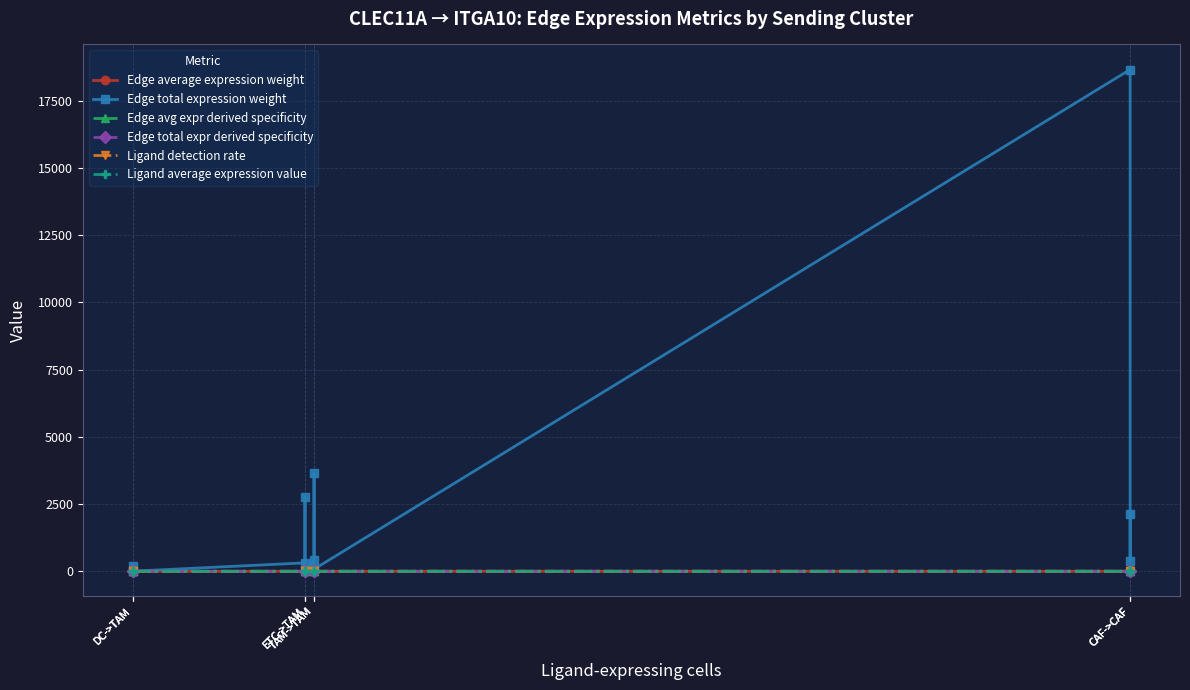

Reading right to left, transcribe all the data shown in this chart.

Edge average expression weight: 0.1	0.0	0.1	0.0	0.0	0.0	0.0	0.0	0.0	0.0	0.0	0.0
Edge total expression weight: 2120.5	399.7	18658.4	78.0	3641.3	413.8	59.0	2755.8	313.2	4.4	205.2	23.3
Edge avg expr derived specificity: 0.3	0.1	0.3	0.0	0.1	0.1	0.0	0.0	0.0	0.0	0.0	0.0
Edge total expr derived specificity: 0.1	0.0	0.7	0.0	0.1	0.0	0.0	0.1	0.0	0.0	0.0	0.0
Ligand detection rate: 0.8	0.8	0.8	0.3	0.3	0.3	0.0	0.0	0.0	0.0	0.0	0.0
Ligand average expression value: 1.5	1.5	1.5	0.6	0.6	0.6	0.0	0.0	0.0	0.1	0.1	0.1